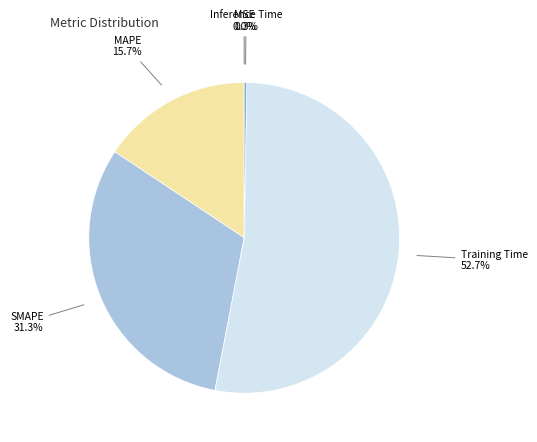

Which slice is the largest?

Training Time